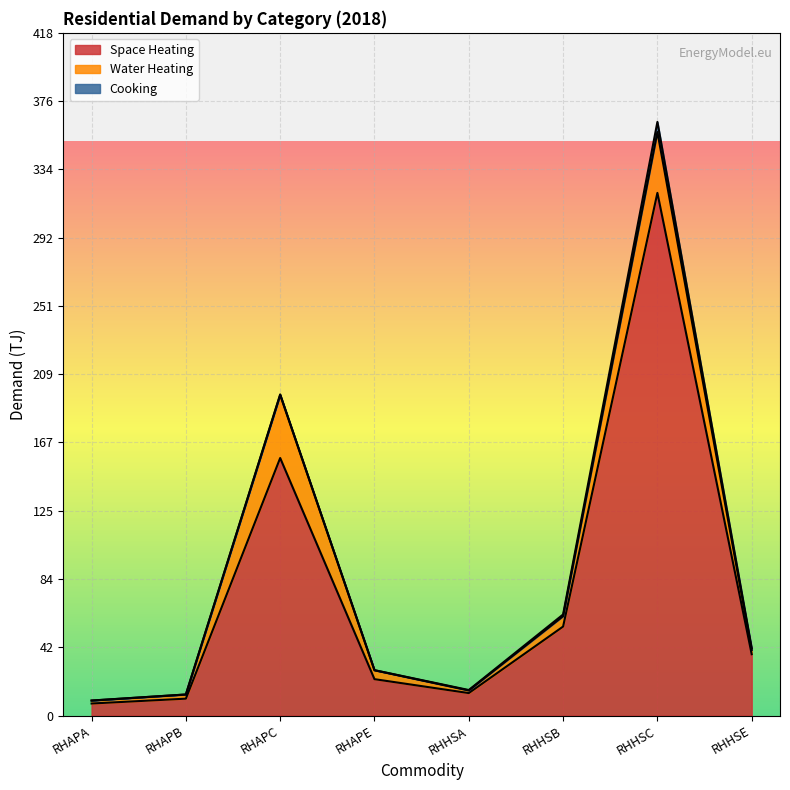

How many lines are shown in the chart?

3